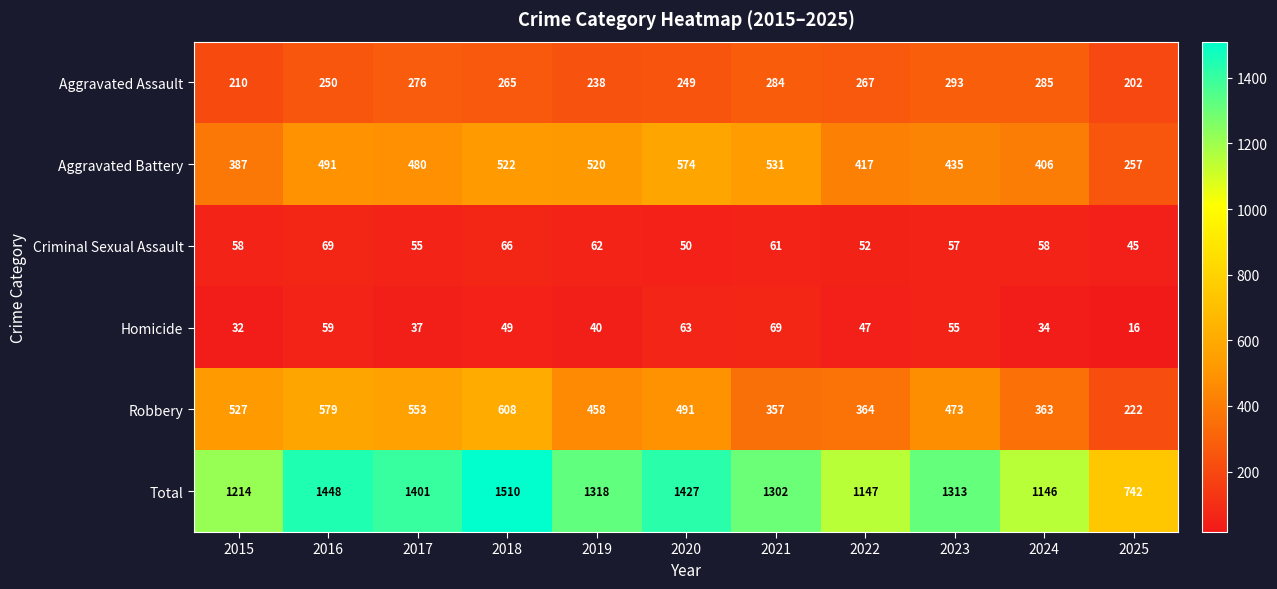

What is the total value across all series at 2015?

2428